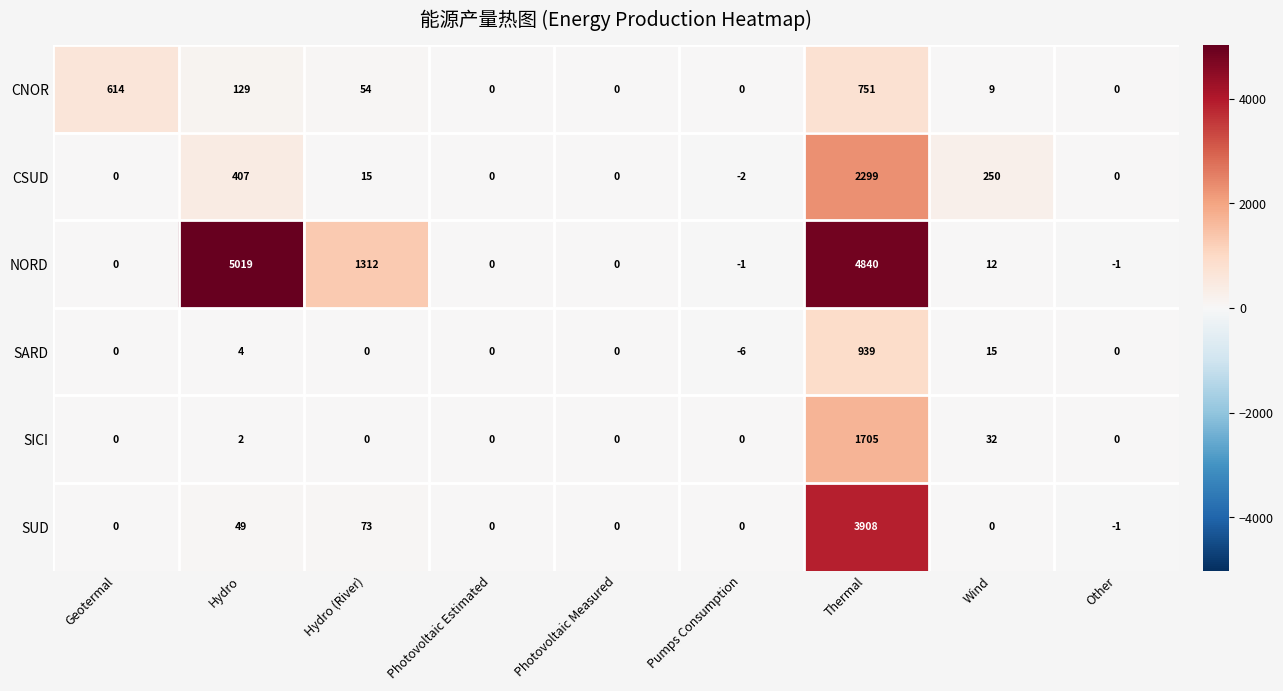

What is the spread (max minus min) of values at Thermal?

4089